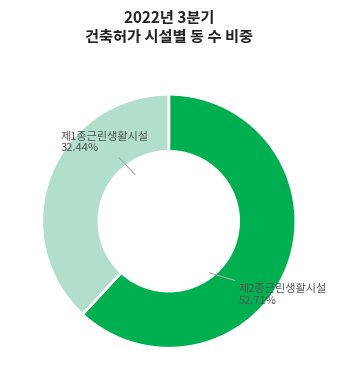

What is the total percentage of 운수시설 and 숙박시설?

4.3%